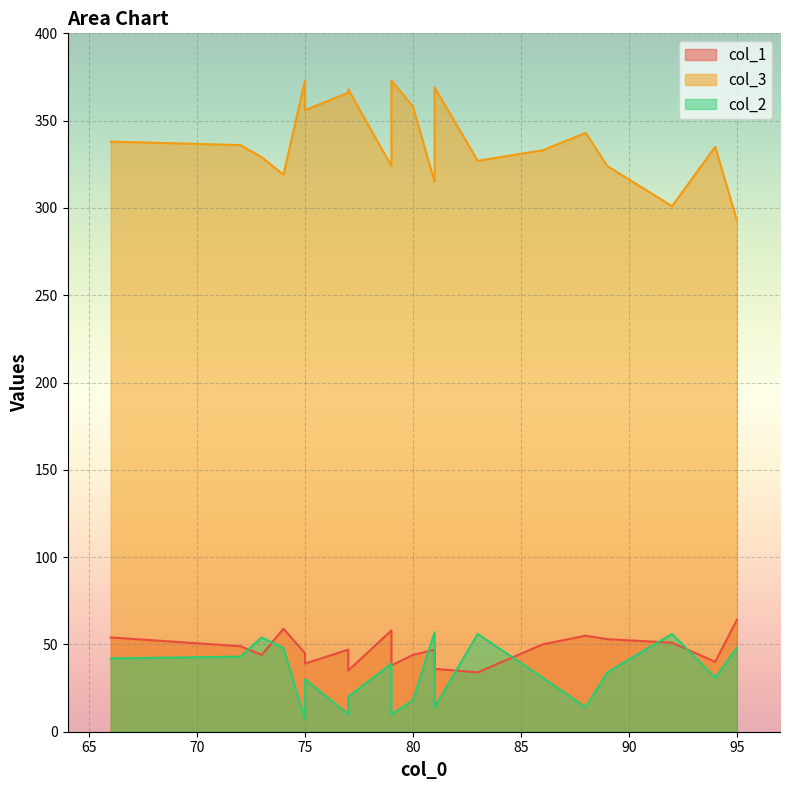

What is the highest value of the col_3 series?

373